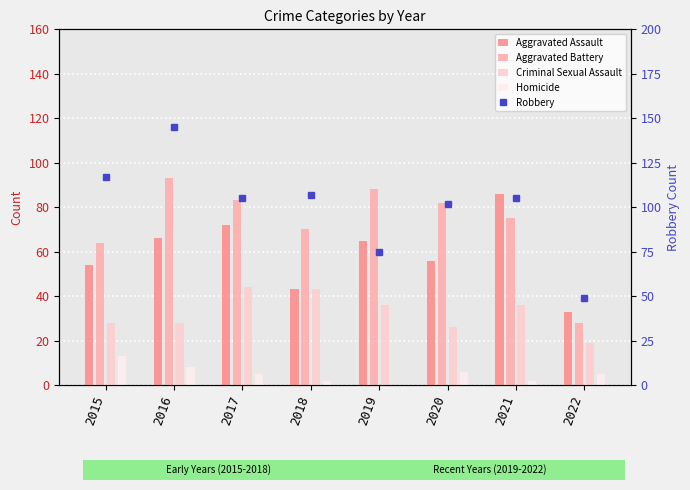

Reading left to right, what are all the values shown in this chart?

Aggravated Assault: 2015=54	2016=66	2017=72	2018=43	2019=65	2020=56	2021=86	2022=33
Aggravated Battery: 2015=64	2016=93	2017=83	2018=70	2019=88	2020=82	2021=75	2022=28
Criminal Sexual Assault: 2015=28	2016=28	2017=44	2018=43	2019=36	2020=26	2021=36	2022=19
Homicide: 2015=13	2016=8	2017=5	2018=2	2019=0	2020=6	2021=2	2022=5
Robbery: 2015=117	2016=145	2017=105	2018=107	2019=75	2020=102	2021=105	2022=49